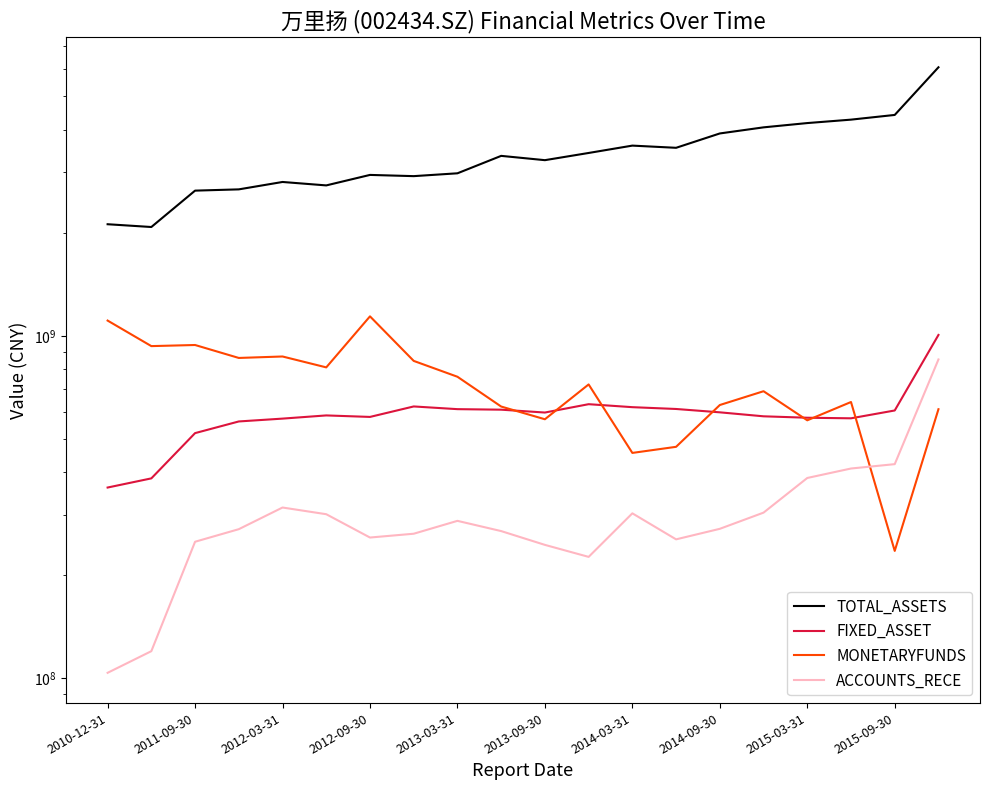

What is the sum of all ACCOUNTS_RECE values?

6123999764.3